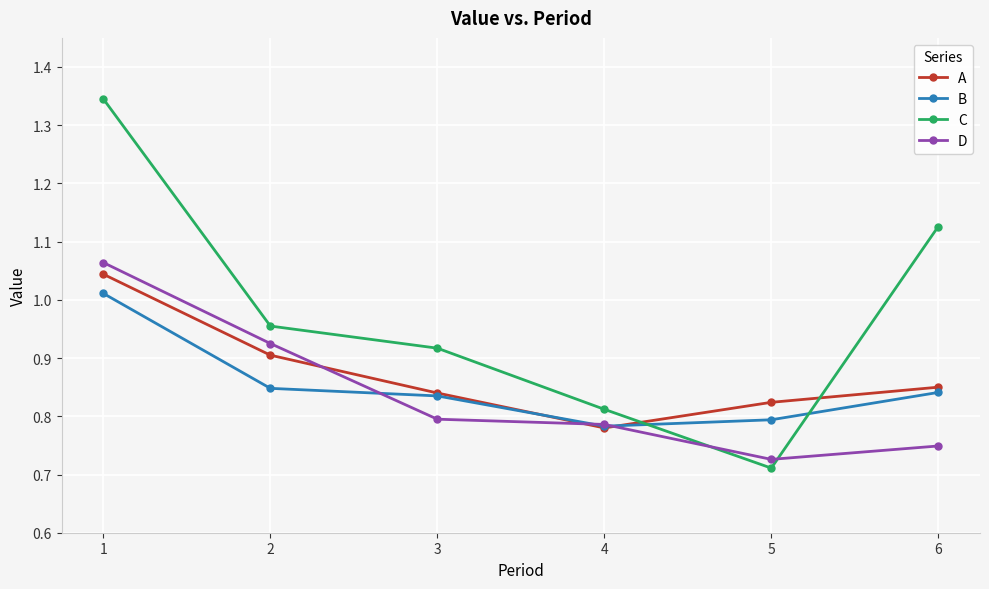

What are all the series names shown in the legend?

A, B, C, D